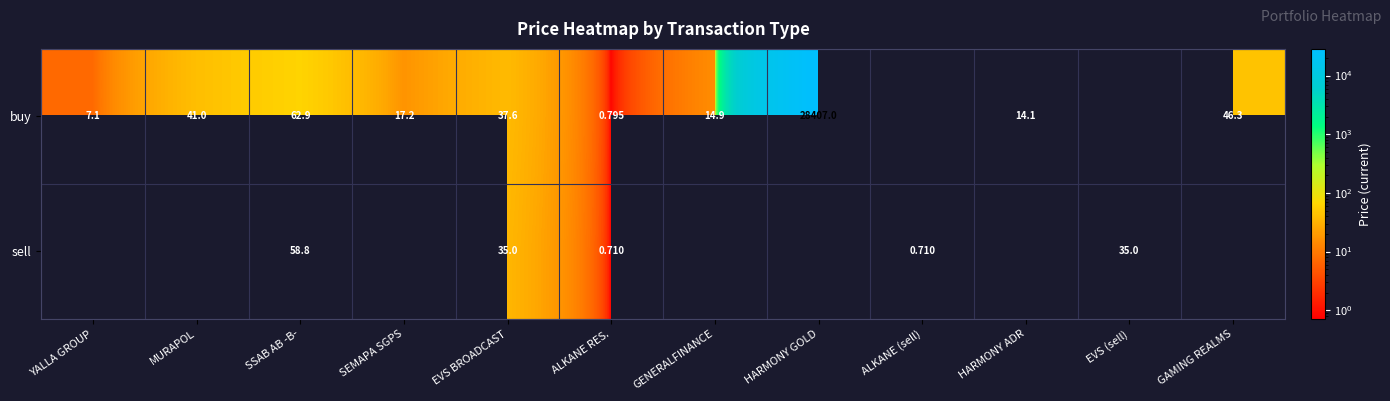

Rank the series at SSAB AB -B- from lowest to highest value.

sell, buy